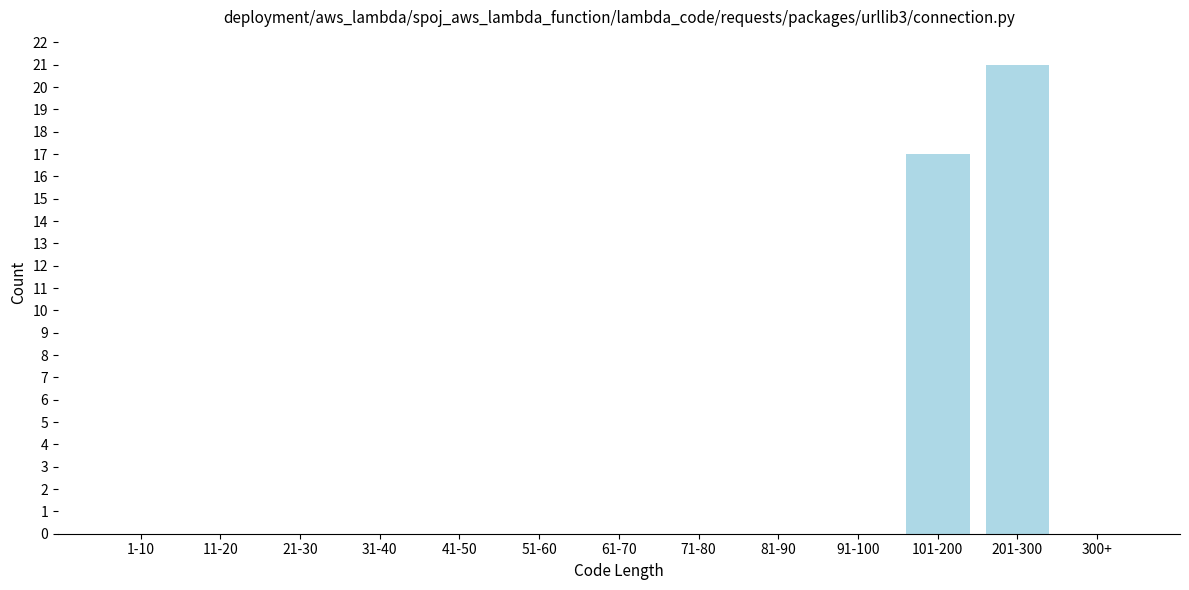

Reading left to right, transcribe all the data shown in this chart.

1-10=0	11-20=0	21-30=0	31-40=0	41-50=0	51-60=0	61-70=0	71-80=0	81-90=0	91-100=0	101-200=17	201-300=21	300+=0